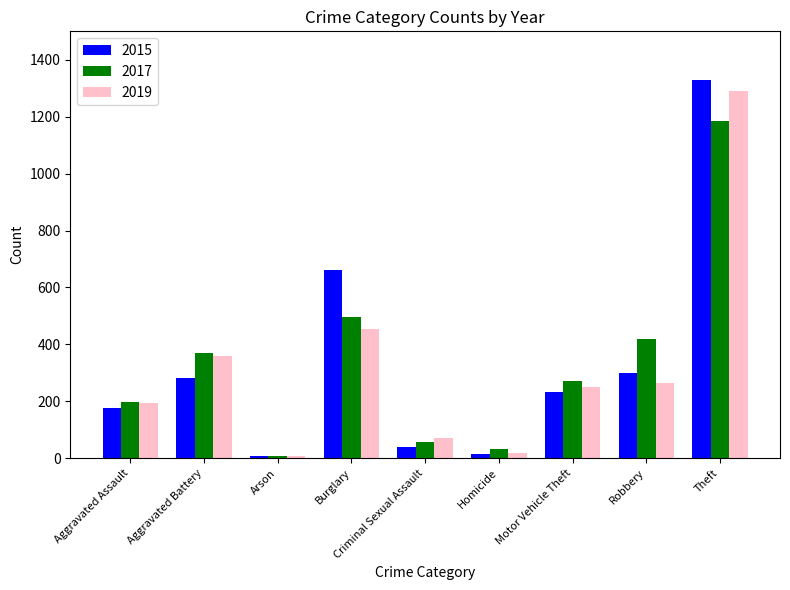

What is the label of the 1st bar from the right?

Theft